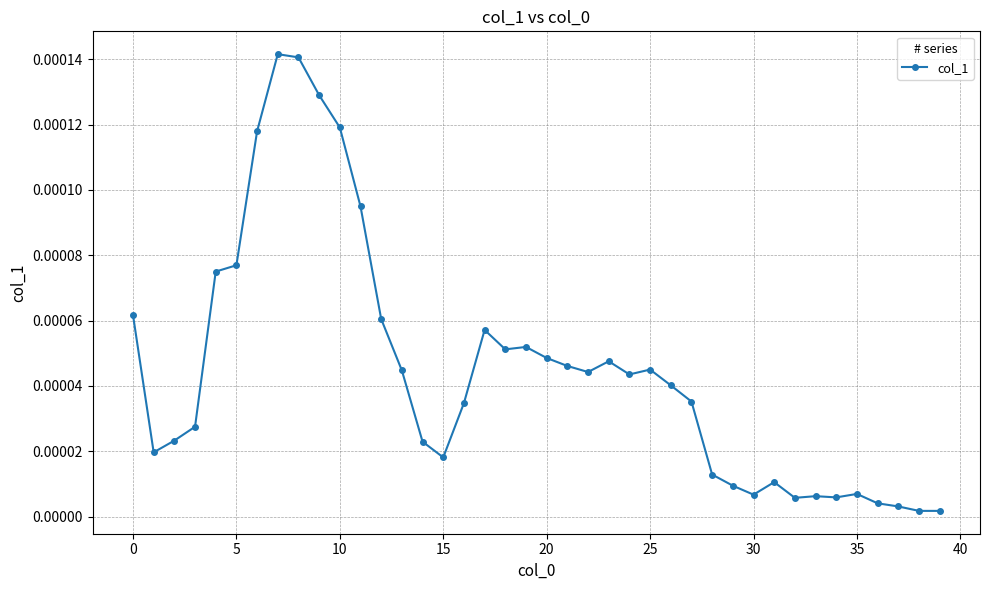

True or false: there are more than 1 points higher than both neighbors.

True